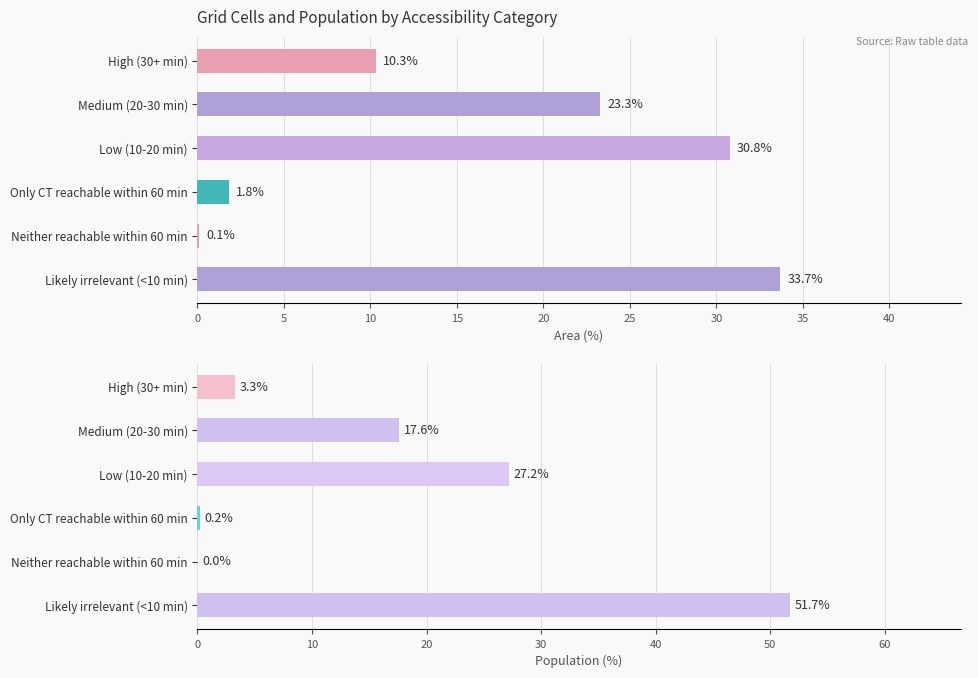

How many data points in Area (%) are above 23?

3